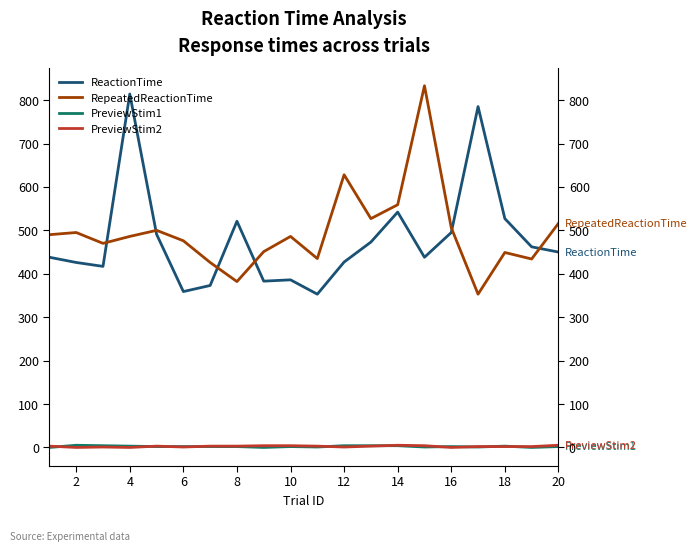

How many PreviewStim2 values are between 1 and 4?

15